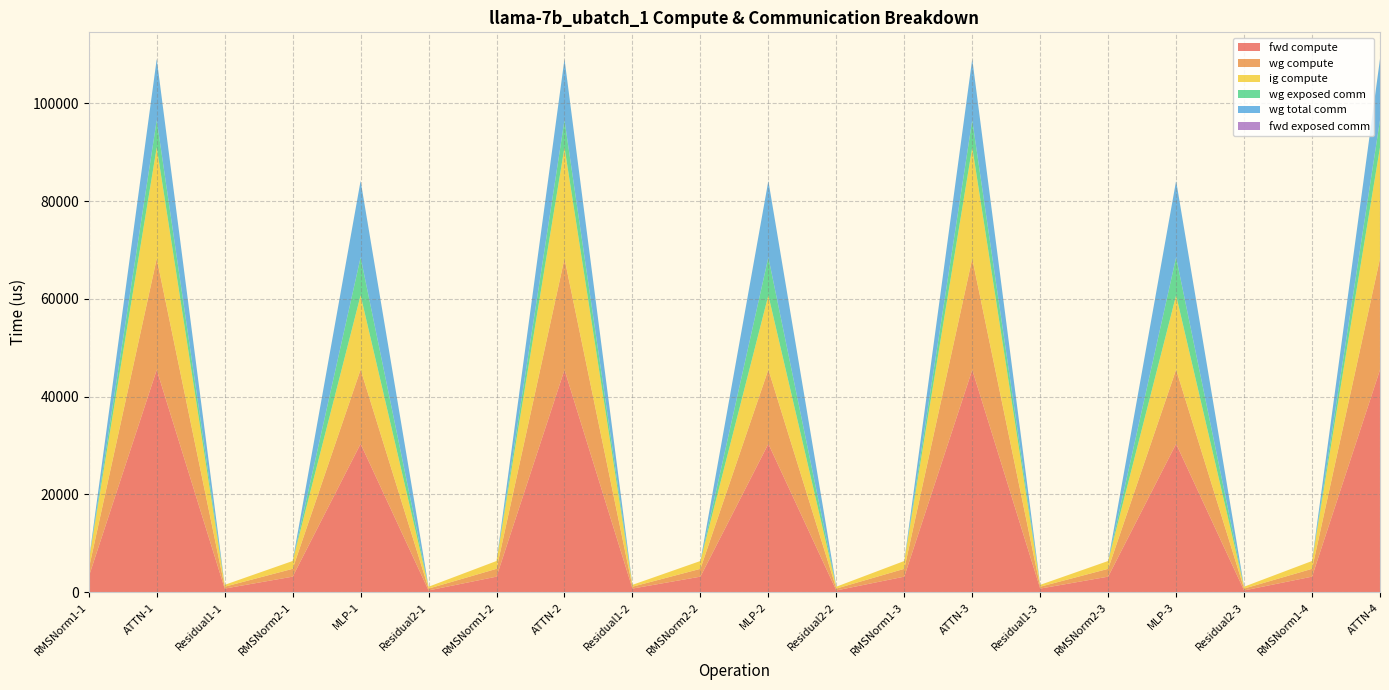

Reading left to right, what are all the values shown in this chart?

fwd compute: 3201.2	45492.4	762.6	3201.2	30365.8	381.3	3201.2	45492.4	762.6	3201.2	30365.8	381.3	3201.2	45492.4	762.6	3201.2	30365.8	381.3	3201.2	45492.4
wg compute: 1600.6	22746.2	381.3	1600.6	15182.9	381.3	1600.6	22746.2	381.3	1600.6	15182.9	381.3	1600.6	22746.2	381.3	1600.6	15182.9	381.3	1600.6	22746.2
ig compute: 1600.6	22746.2	381.3	1600.6	15182.9	381.3	1600.6	22746.2	381.3	1600.6	15182.9	381.3	1600.6	22746.2	381.3	1600.6	15182.9	381.3	1600.6	22746.2
wg exposed comm: 0.0	5575.7	0.0	0.0	7766.0	0.0	0.0	5575.7	0.0	0.0	7766.0	0.0	0.0	5575.7	0.0	0.0	7766.0	0.0	0.0	5575.7
wg total comm: 0.0	12489.2	0.0	0.0	15648.0	0.0	0.0	12489.2	0.0	0.0	15648.0	0.0	0.0	12489.2	0.0	0.0	15648.0	0.0	0.0	12489.2
fwd exposed comm: 0.0	0.0	0.0	0.0	0.0	0.0	0.0	0.0	0.0	0.0	0.0	0.0	0.0	0.0	0.0	0.0	0.0	0.0	0.0	0.0